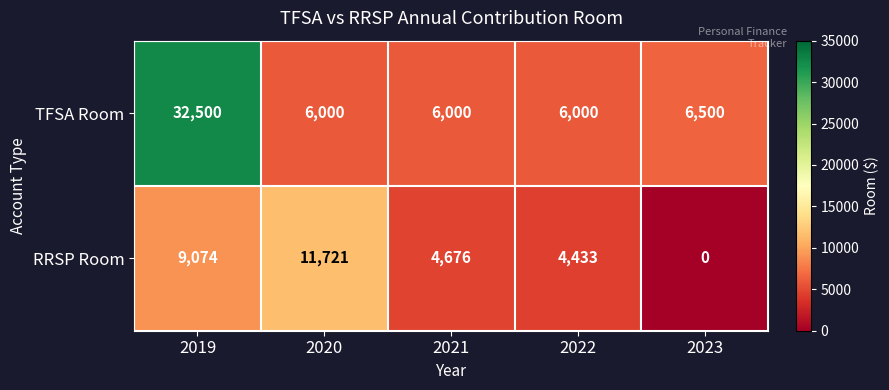

What is the greatest value displayed?

32500